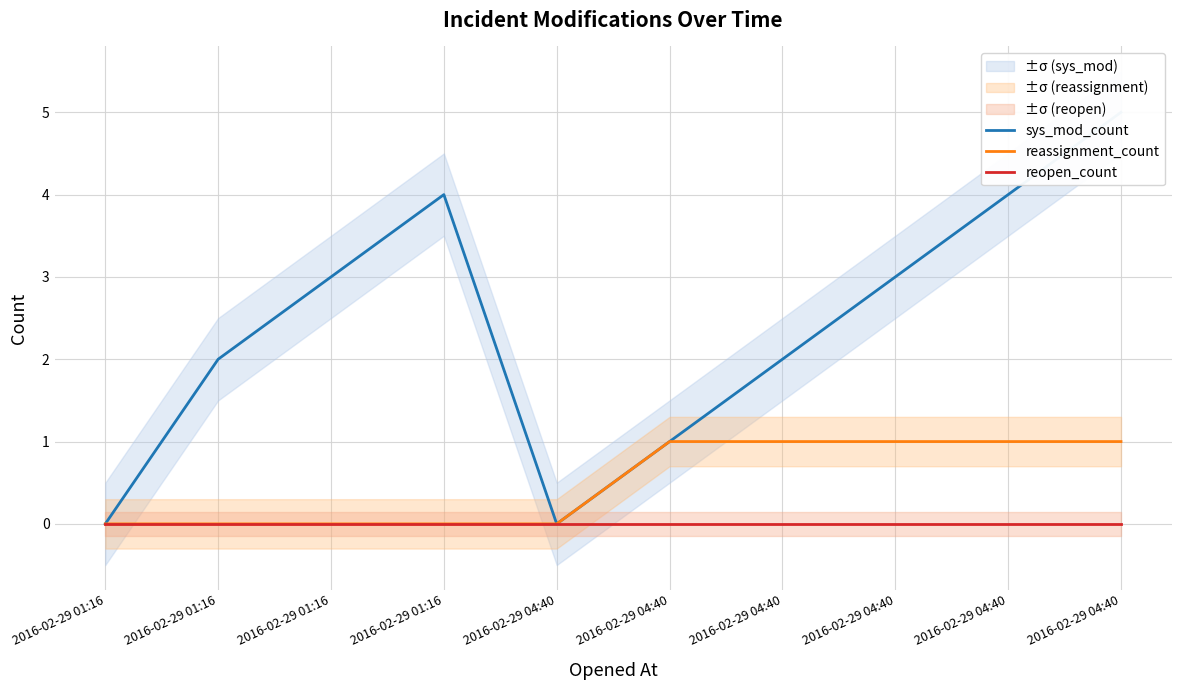

Reading left to right, extract all data points from this chart.

sys_mod_count: 2016-02-29 01:16=0	2016-02-29 01:16=2	2016-02-29 01:16=3	2016-02-29 01:16=4	2016-02-29 04:40=0	2016-02-29 04:40=1	2016-02-29 04:40=2	2016-02-29 04:40=3	2016-02-29 04:40=4	2016-02-29 04:40=5
reassignment_count: 2016-02-29 01:16=0	2016-02-29 01:16=0	2016-02-29 01:16=0	2016-02-29 01:16=0	2016-02-29 04:40=0	2016-02-29 04:40=1	2016-02-29 04:40=1	2016-02-29 04:40=1	2016-02-29 04:40=1	2016-02-29 04:40=1
reopen_count: 2016-02-29 01:16=0	2016-02-29 01:16=0	2016-02-29 01:16=0	2016-02-29 01:16=0	2016-02-29 04:40=0	2016-02-29 04:40=0	2016-02-29 04:40=0	2016-02-29 04:40=0	2016-02-29 04:40=0	2016-02-29 04:40=0